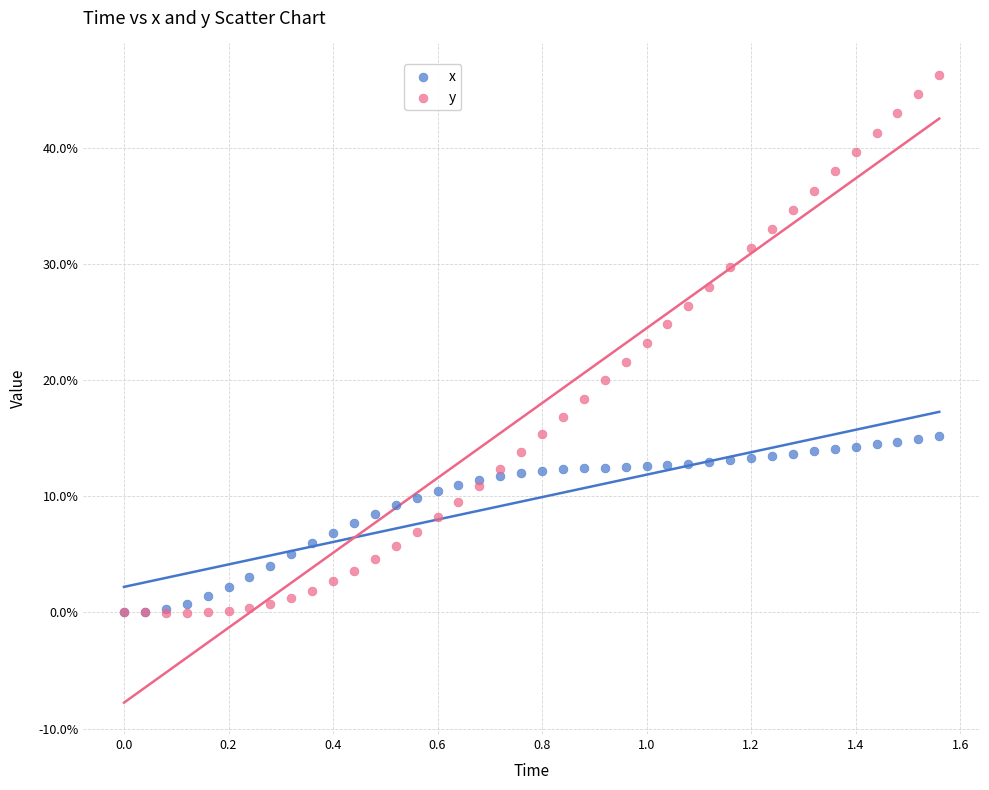

What are all the series names shown in the legend?

x, y